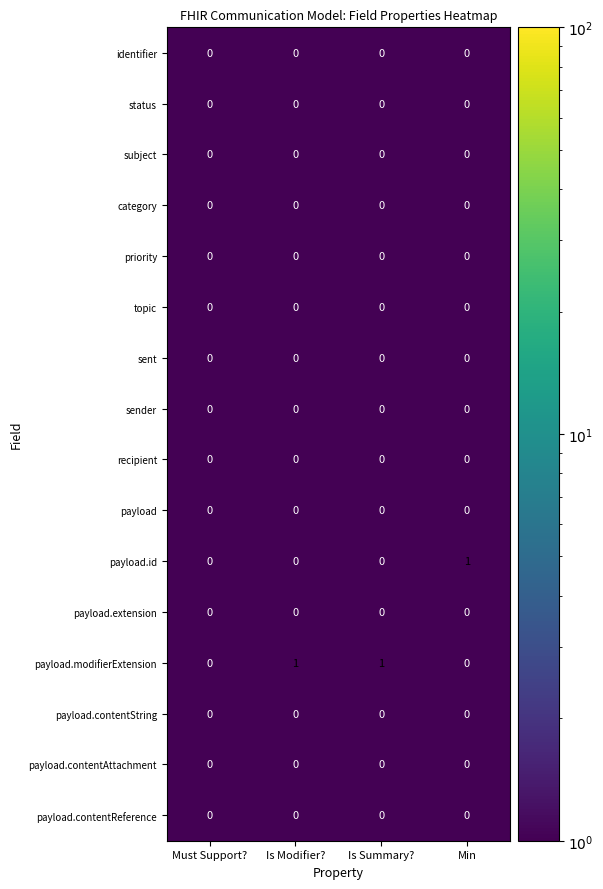

How many data points does each series have?

4